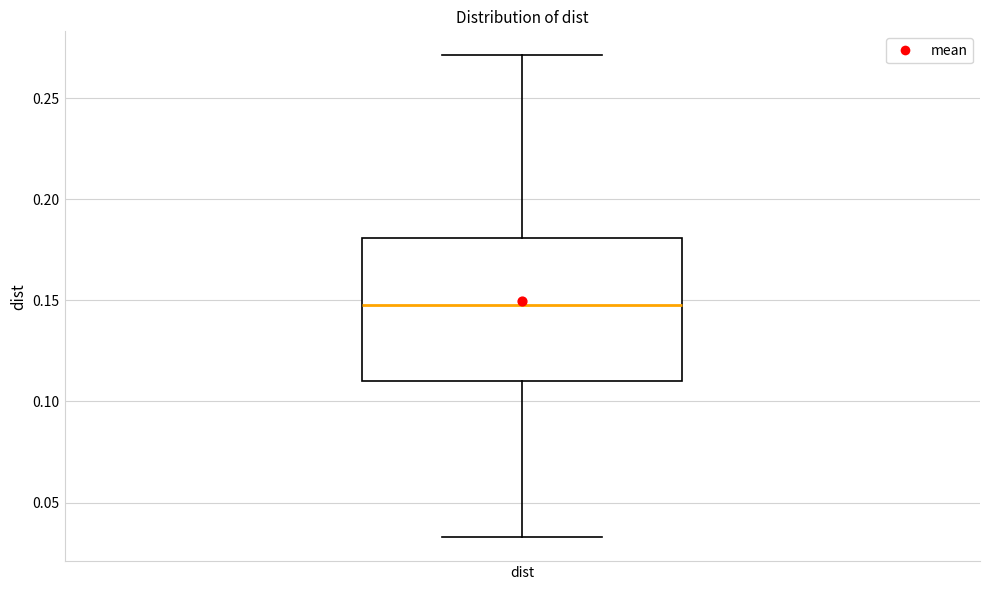

Where is the upper edge of the box for dist on the y-axis? The values are not printed on the chart, so give them approximately, as read against the axis.

0.180